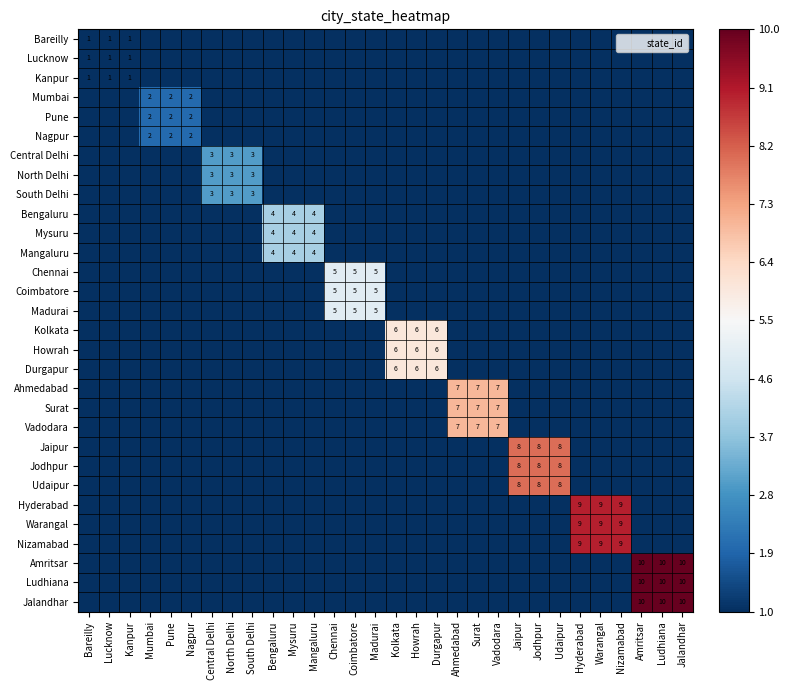

Is it true that Jalandhar equals 10 at Amritsar?

True